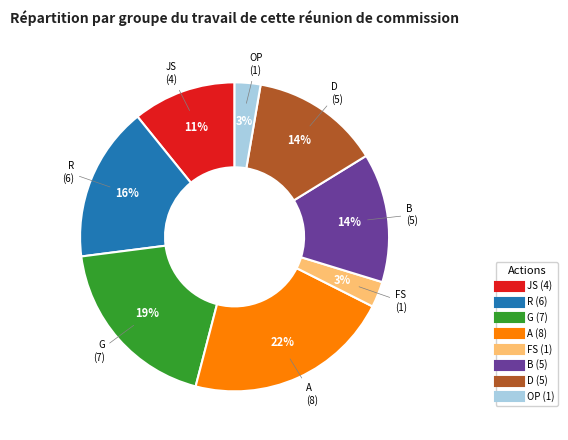

To the nearest percent, what is the difference between the OP and FS slice percentages?

0%